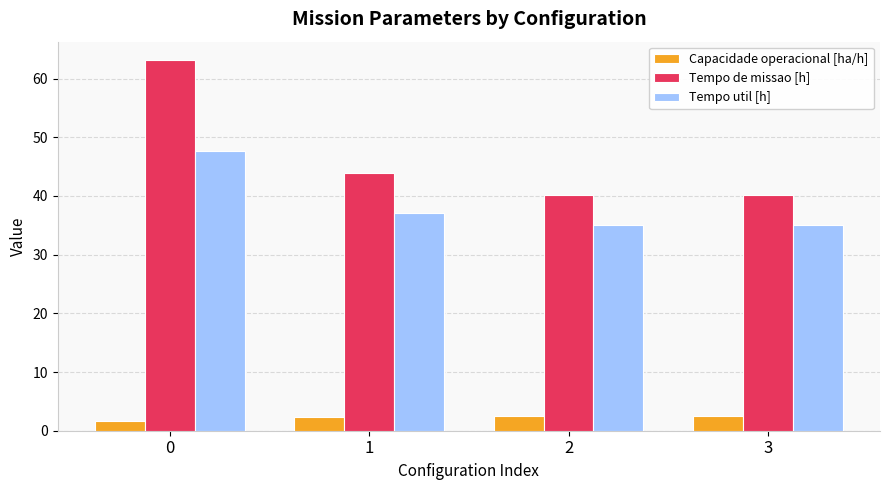

The Tempo util [h] series shows 11.5 at 3. True or false?

False